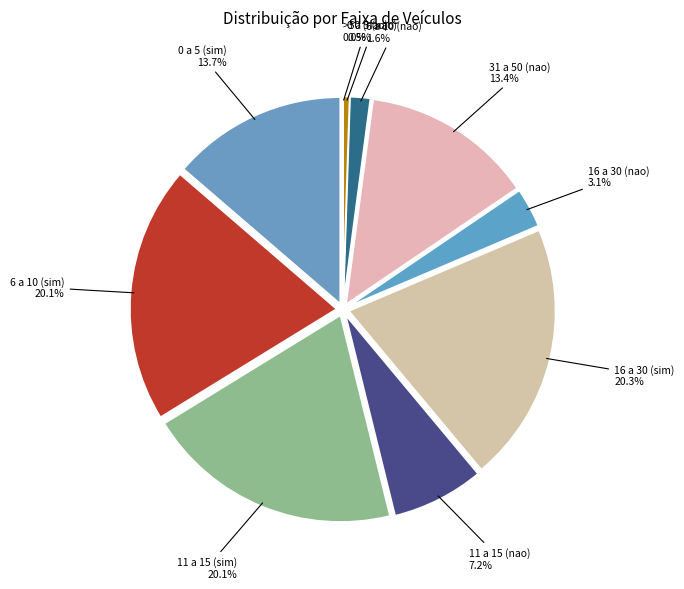

What is the ratio of the value at 11 a 15 (nao) to the value at 0 a 5 (sim)?

0.5